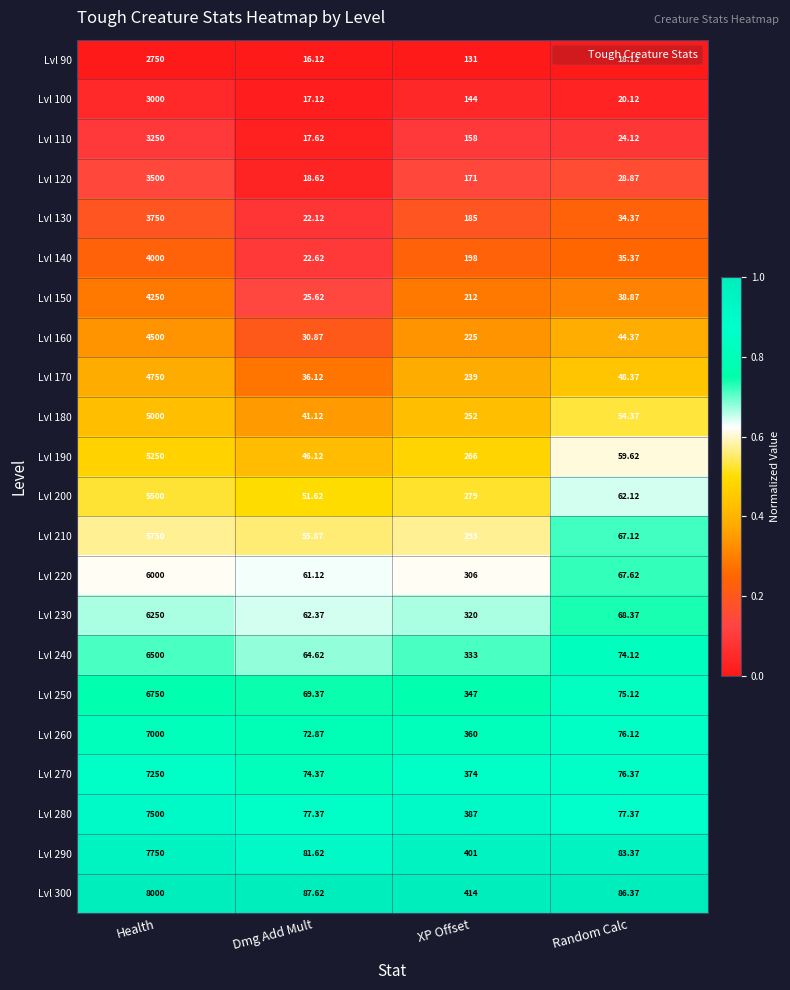

At which label does Lvl 120 reach its minimum?

Dmg Add Mult